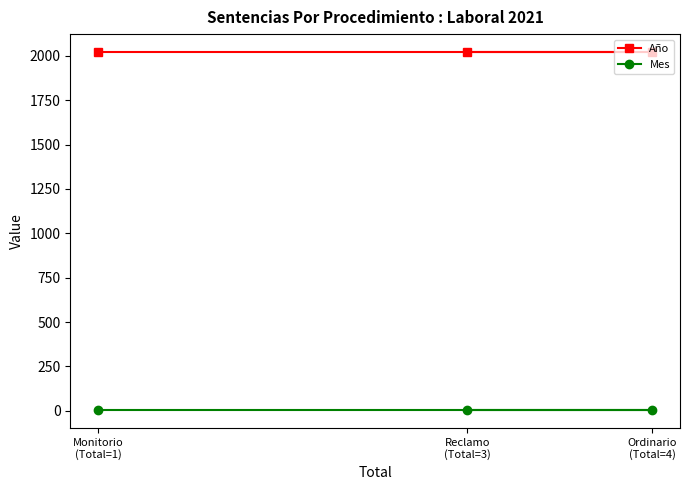

What is the value of the Mes point at the 3rd from the left?

4